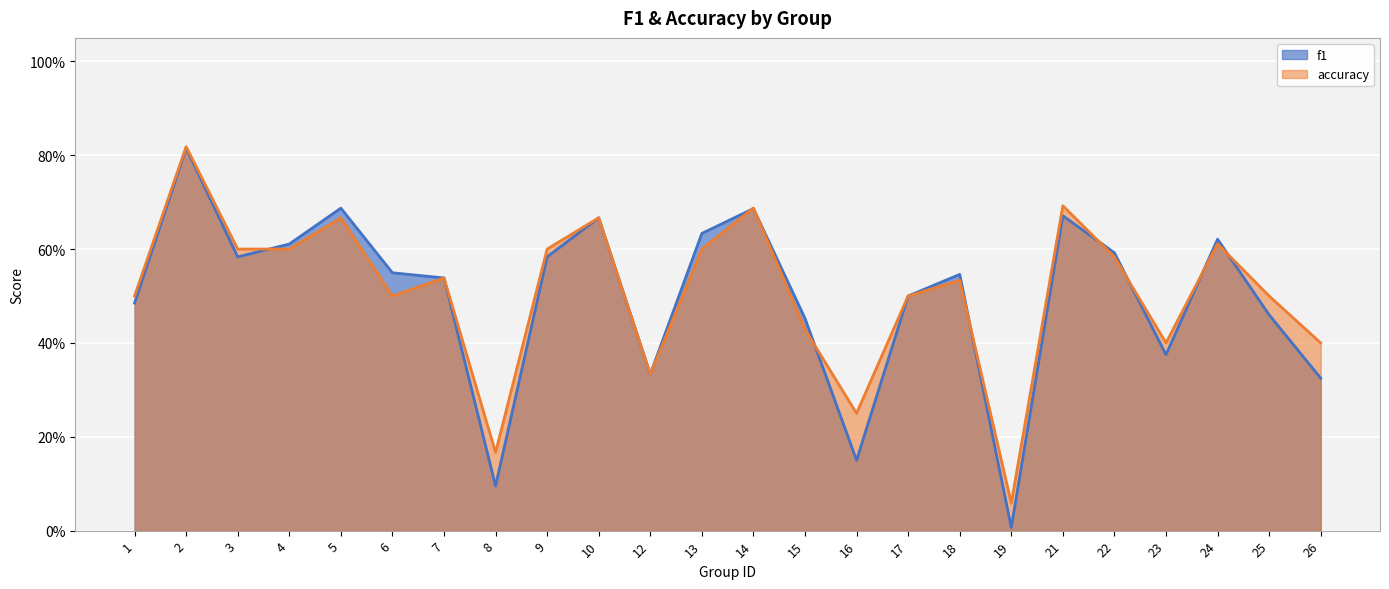

What value does the f1 series have at 12?

0.3